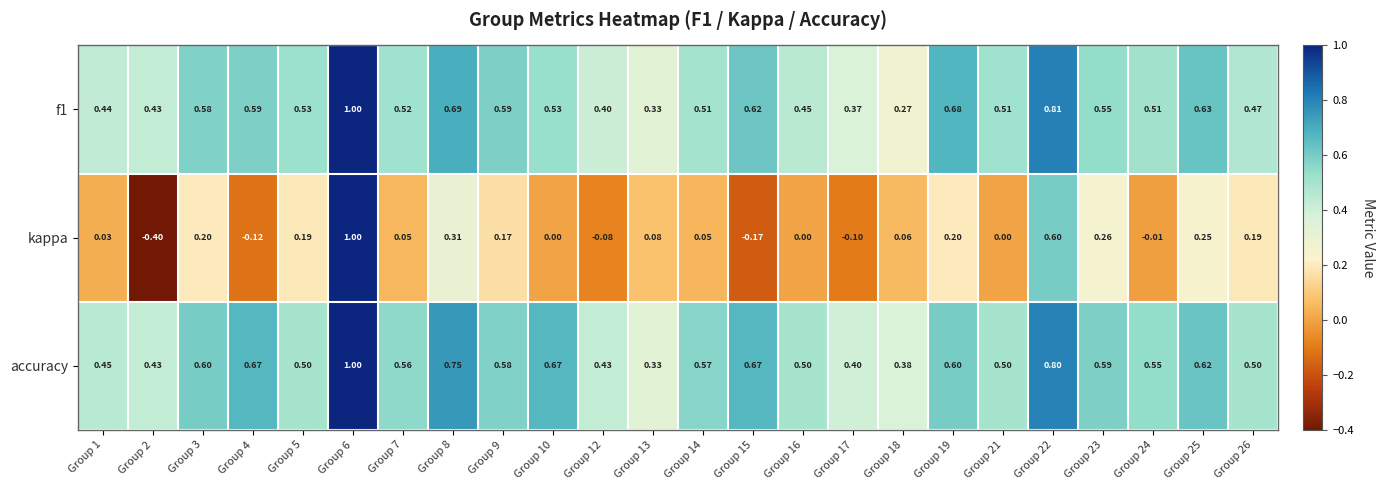

How many distinct data groups are displayed?

3